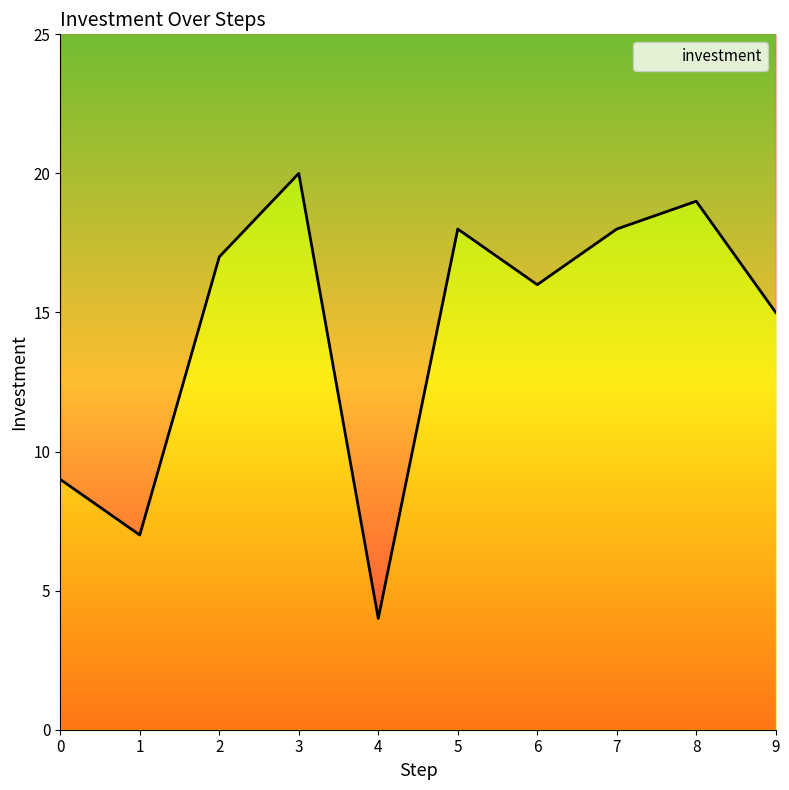

Which category has the lowest value across all series?

4